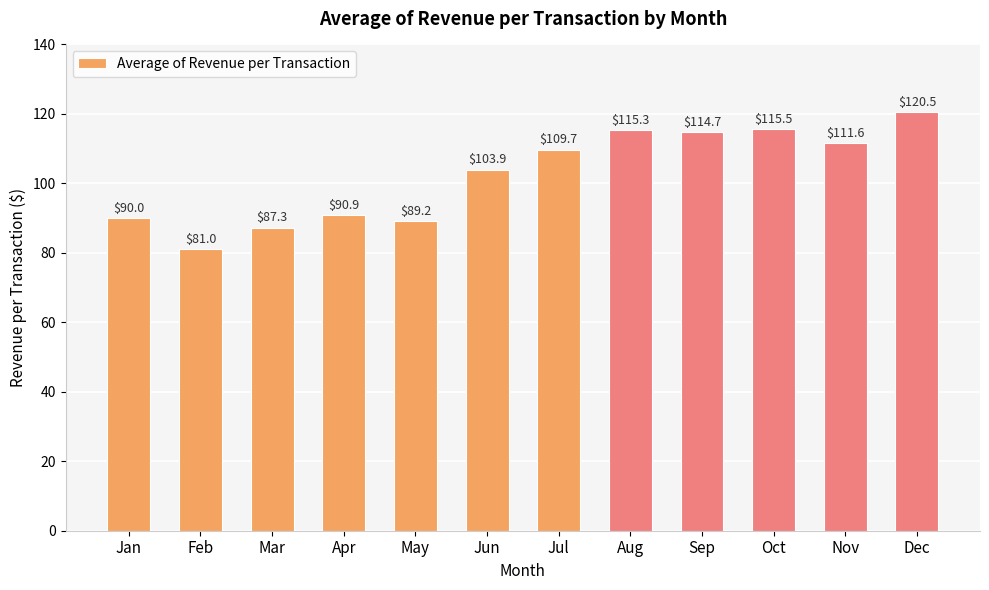

The chart shows a value of 59.8 at Mar. True or false?

False